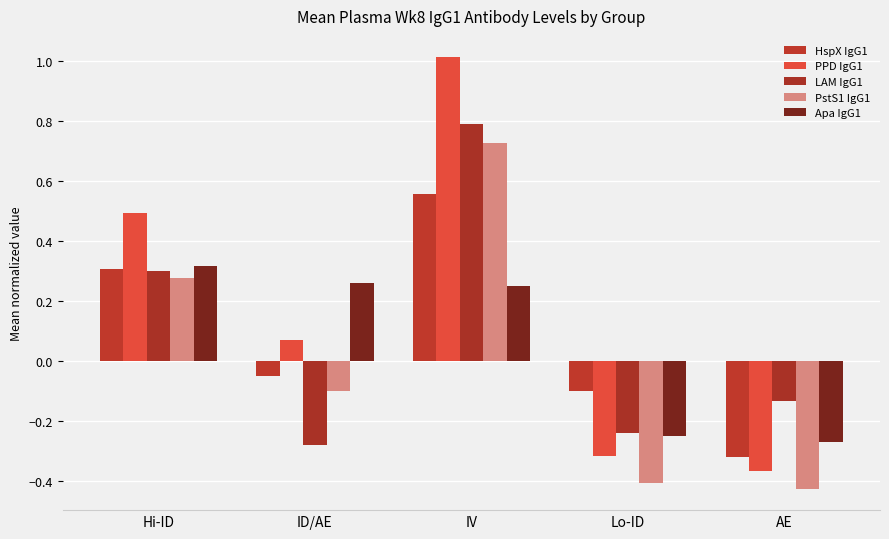

At which label does HspX IgG1 reach its minimum?

AE